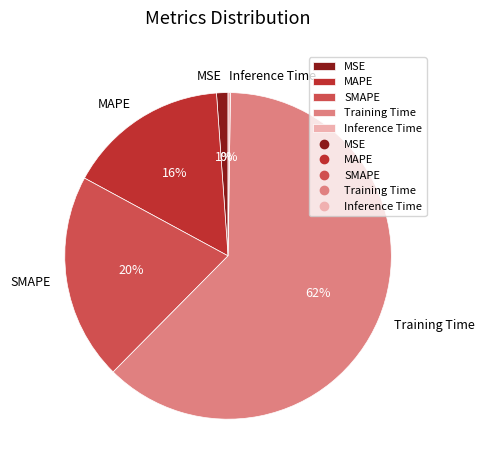

The SMAPE slice represents 6% of the pie. True or false?

False